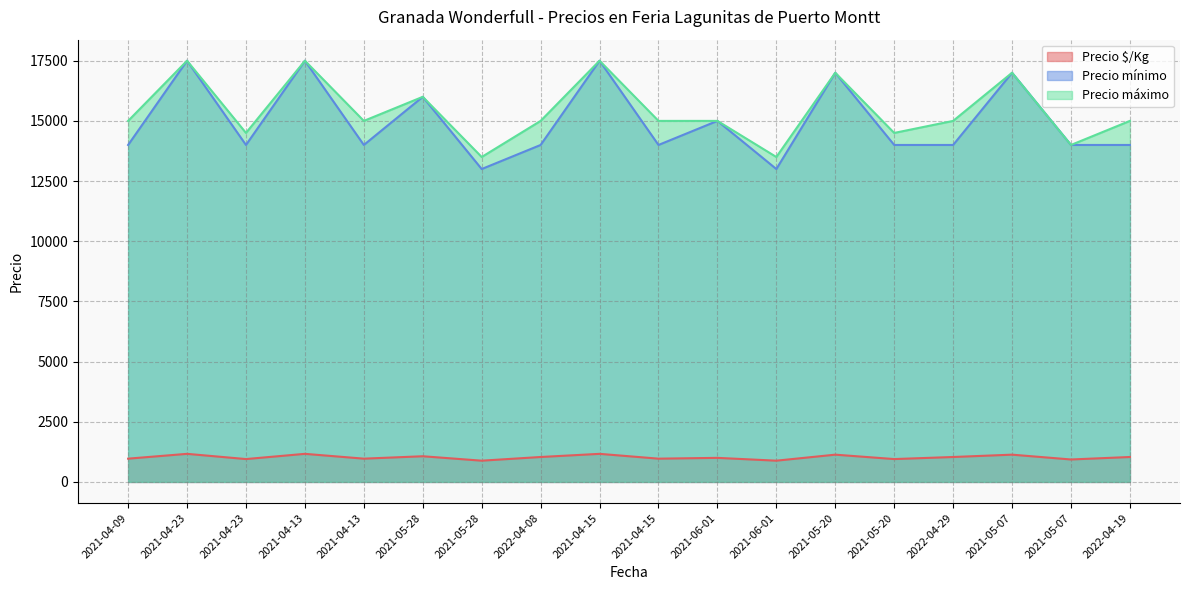

What is the difference between the second highest and minimum values in the Precio $/Kg series?

284